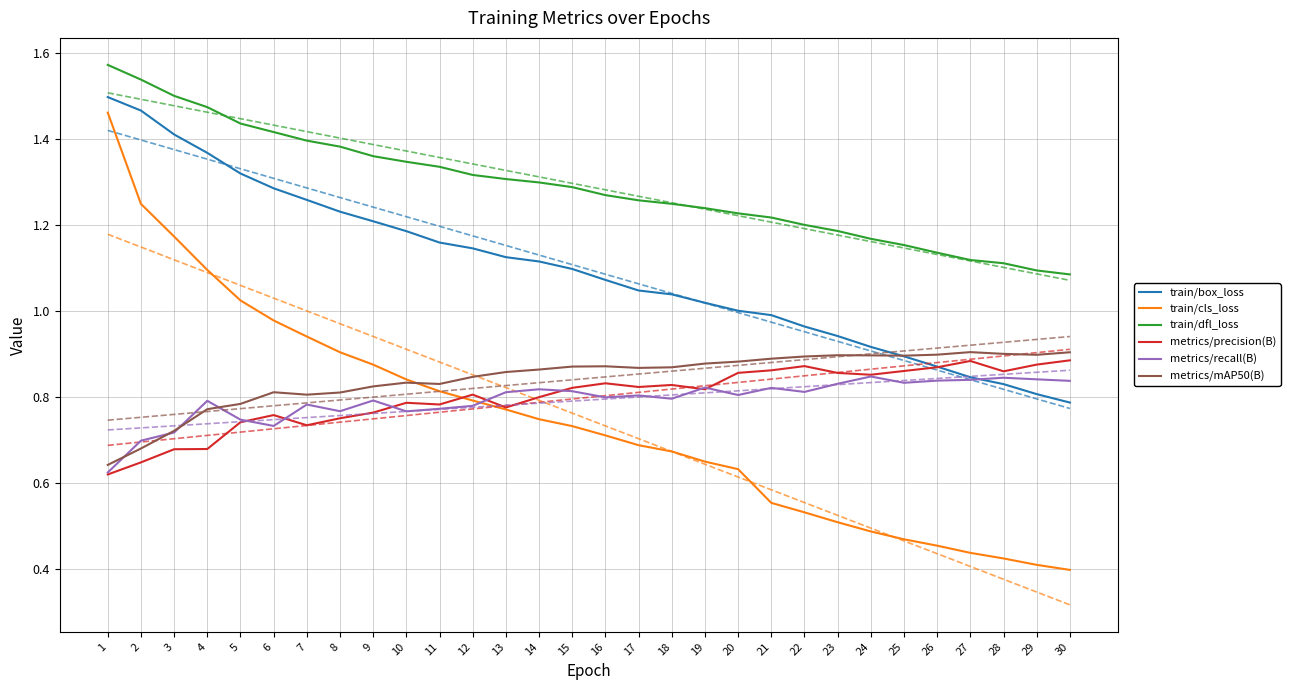

At which category does metrics/recall(B) reach its first local valley?

6